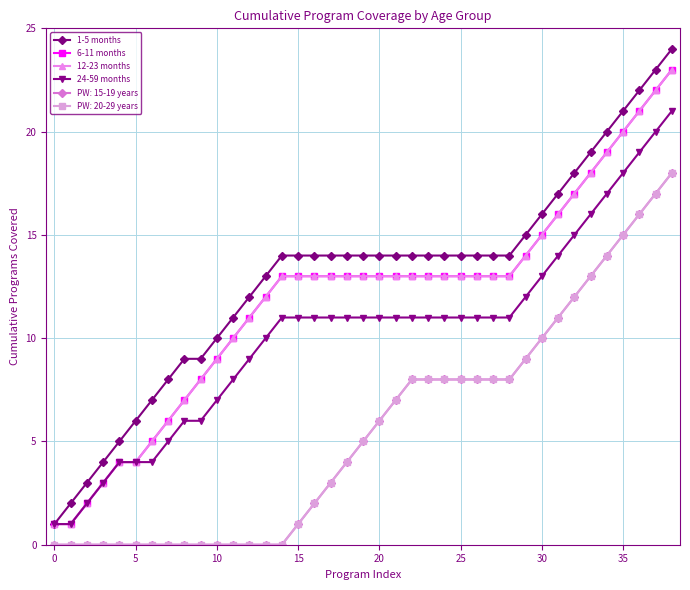

Which series has the largest total across all categories?

1-5 months